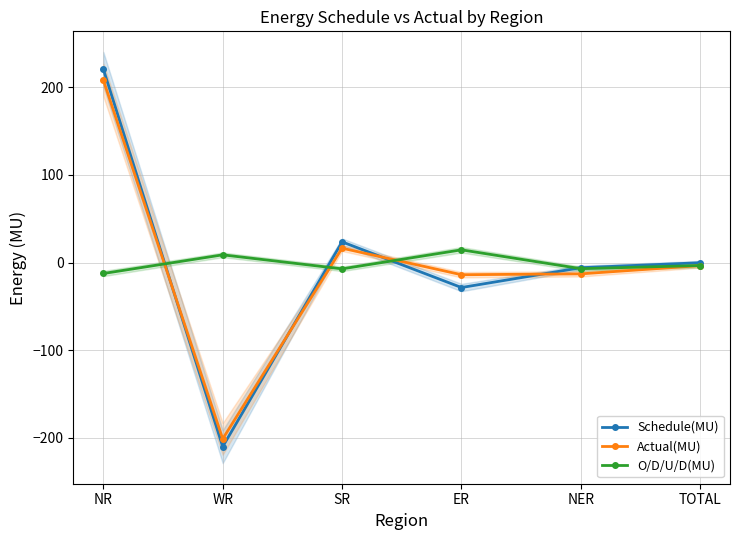

What are all the series names shown in the legend?

Schedule(MU), Actual(MU), O/D/U/D(MU)